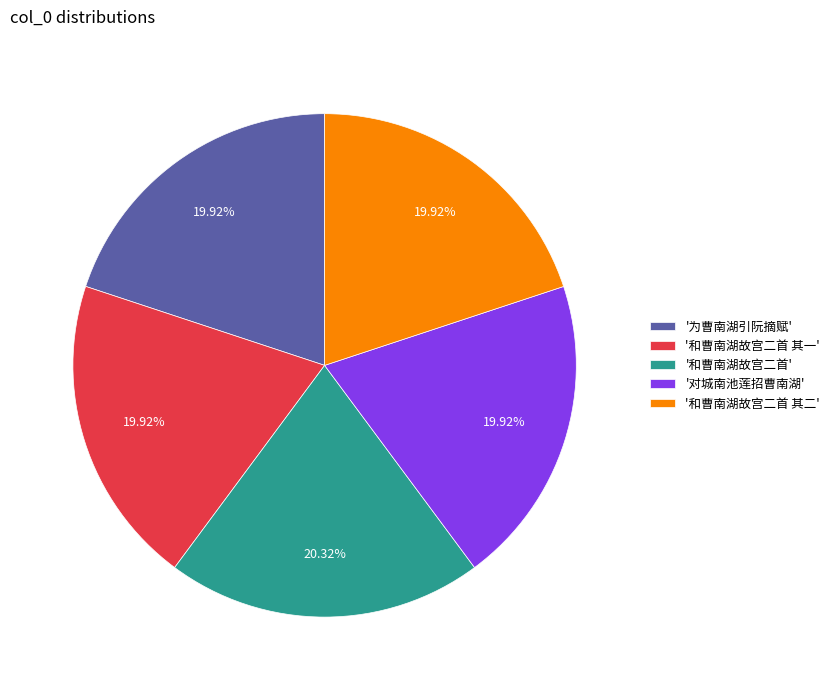

Is the sum of '和曹南湖故宫二首 其一' and '和曹南湖故宫二首 其二' greater than half?

No